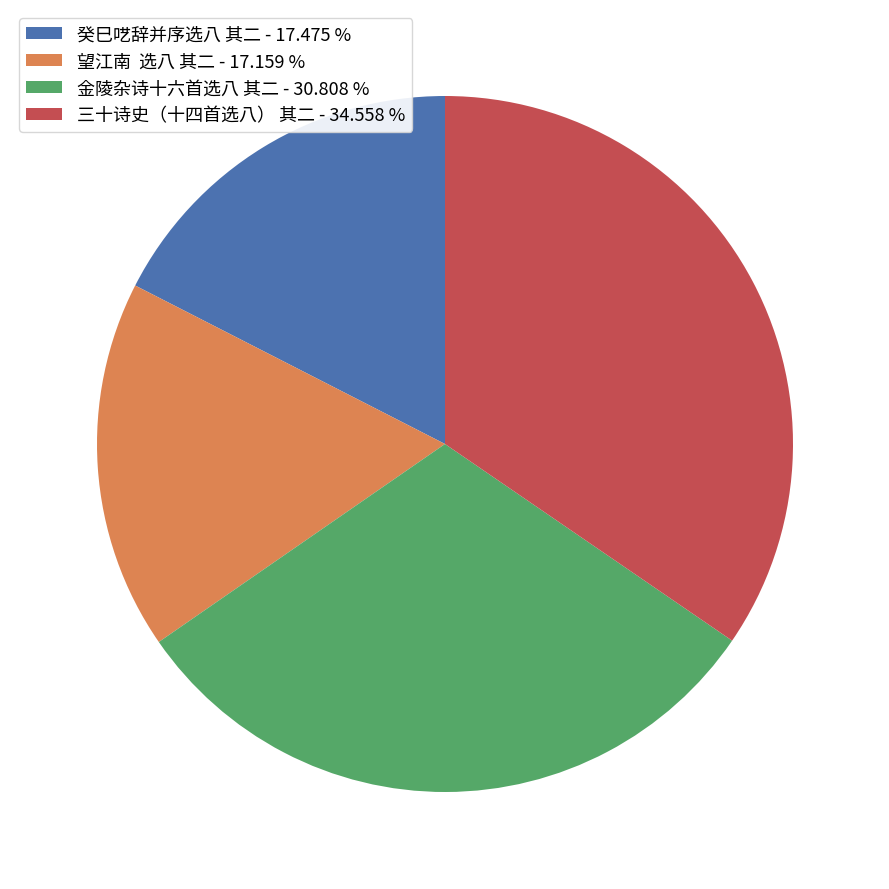

Between 癸巳呓辞并序选八 其二 and 三十诗史（十四首选八） 其二, which is larger?

三十诗史（十四首选八） 其二